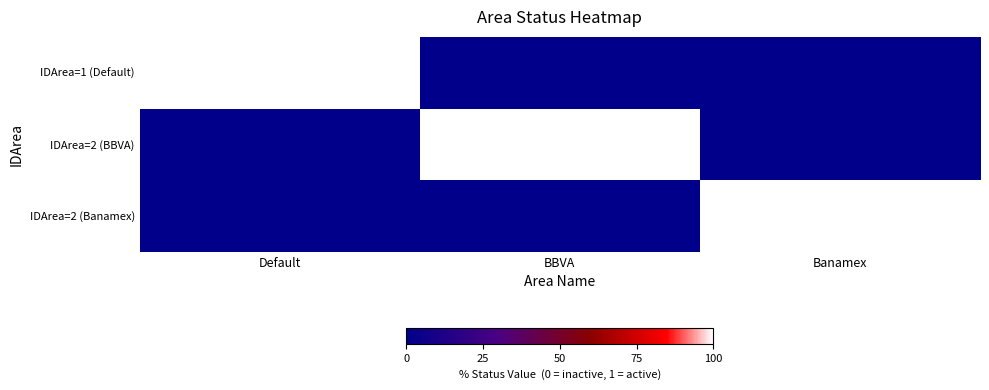

Rank the series by their maximum value, from lowest to highest.

IDArea=1 (Default), IDArea=2 (BBVA), IDArea=2 (Banamex)